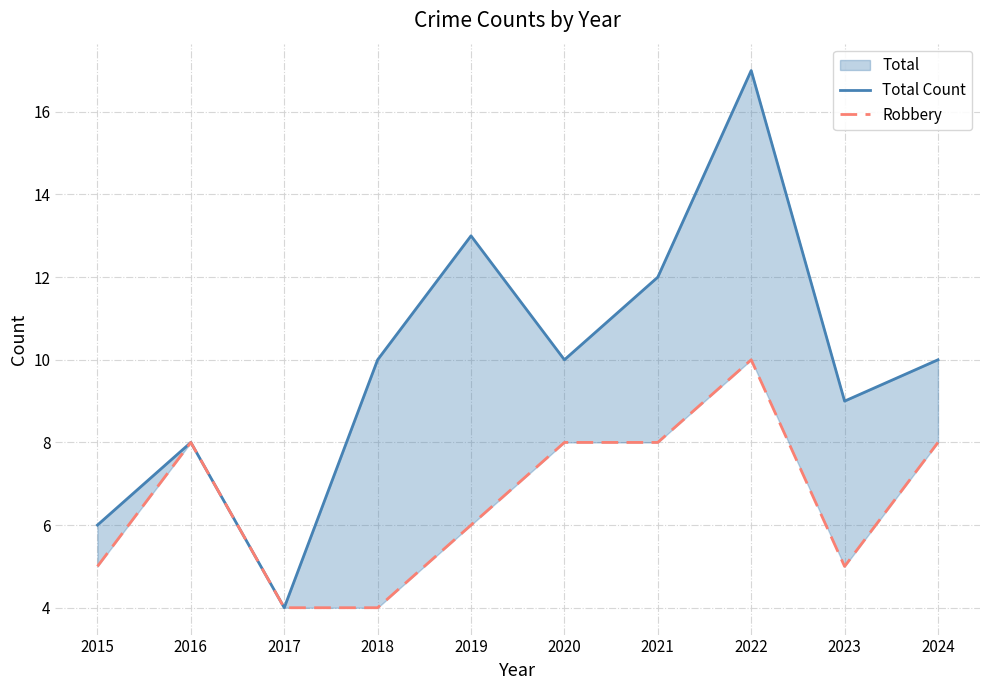

At which category does Total Count reach its first local valley?

2017